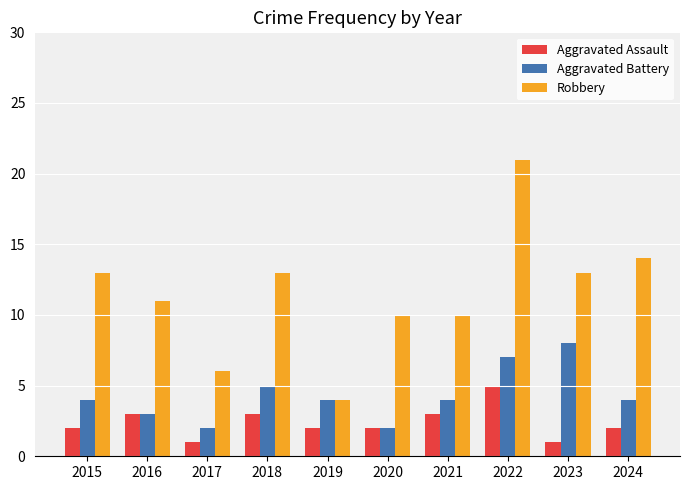

What is the sum of the Aggravated Assault values at 2018 and 2017?

4